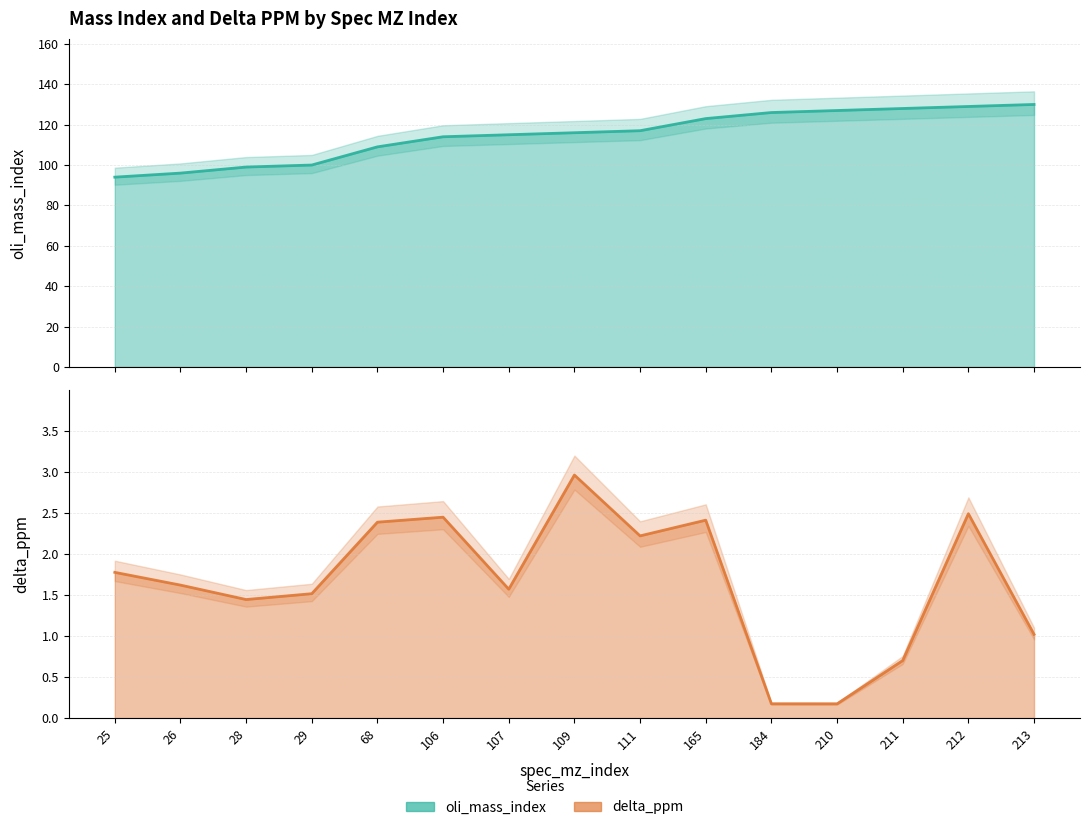

List the labels in order of oli_mass_index value, largest first.

213, 212, 211, 210, 184, 165, 111, 109, 107, 106, 68, 29, 28, 26, 25